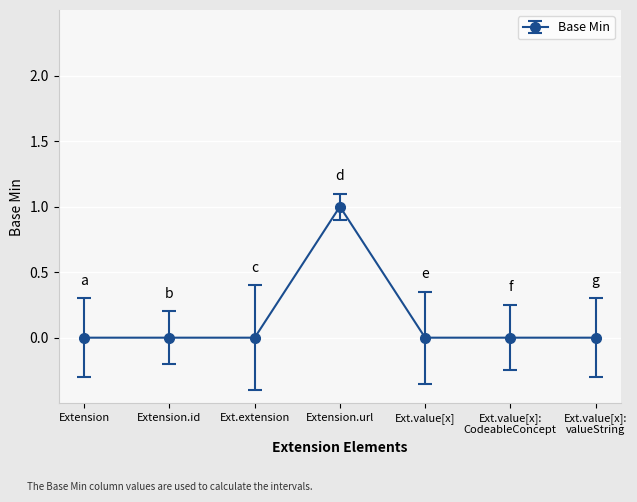

What position from the right is Ext.extension?

5